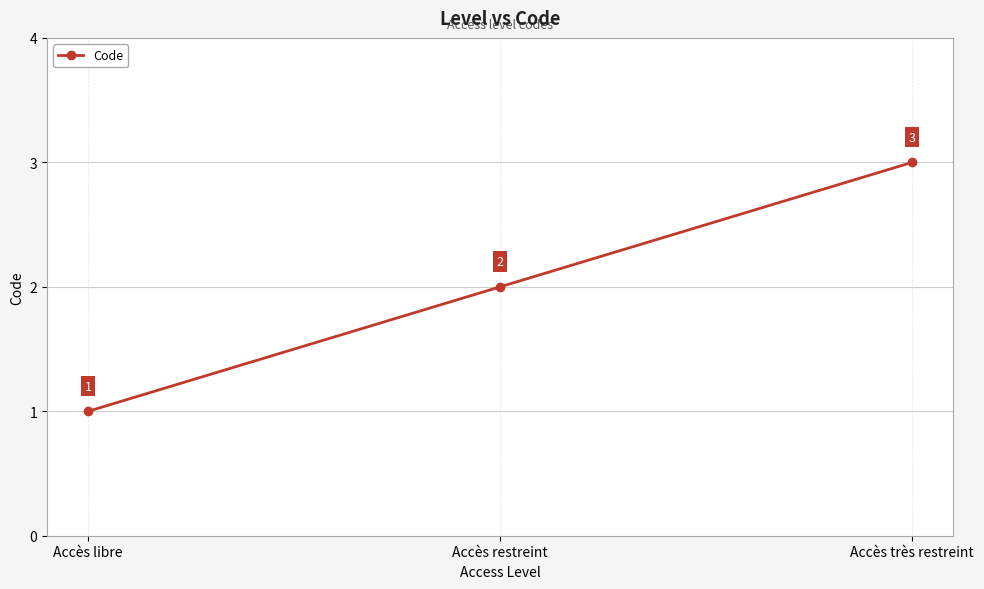

How many distinct data groups are displayed?

1